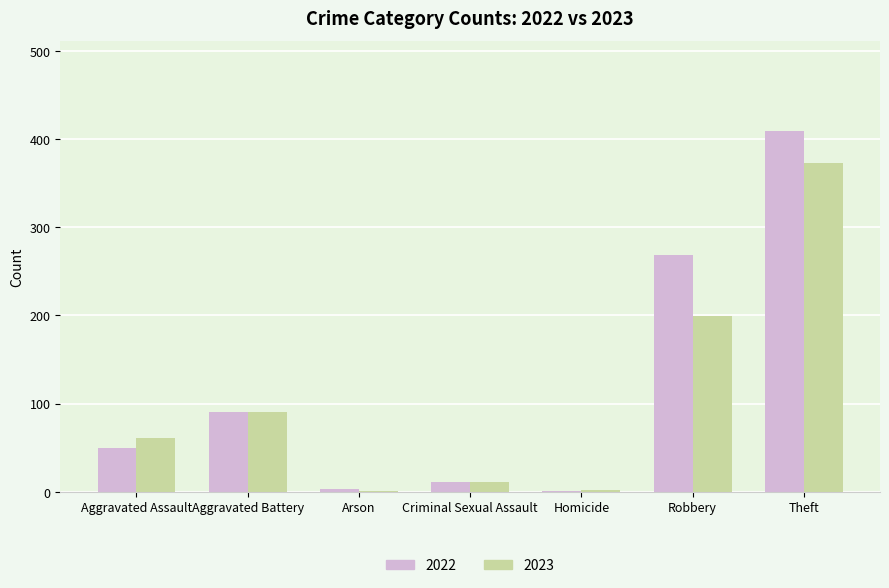

What are all the series names shown in the legend?

2022, 2023